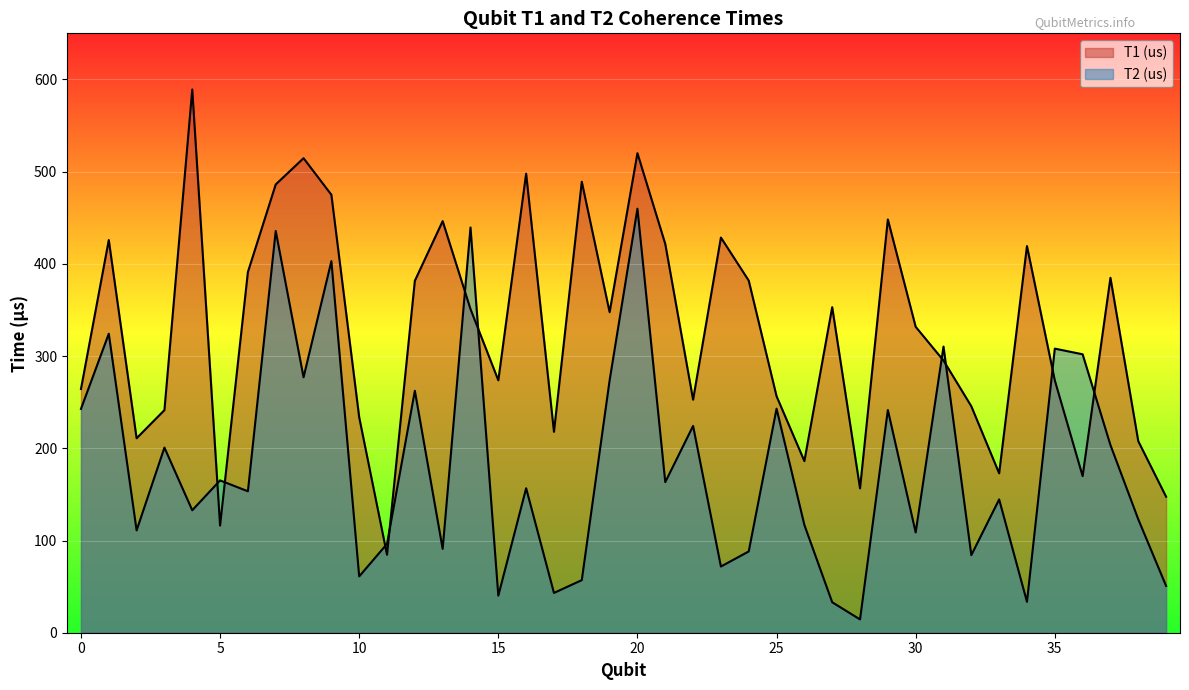

Rank the series at 17 from lowest to highest value.

T2 (us), T1 (us)